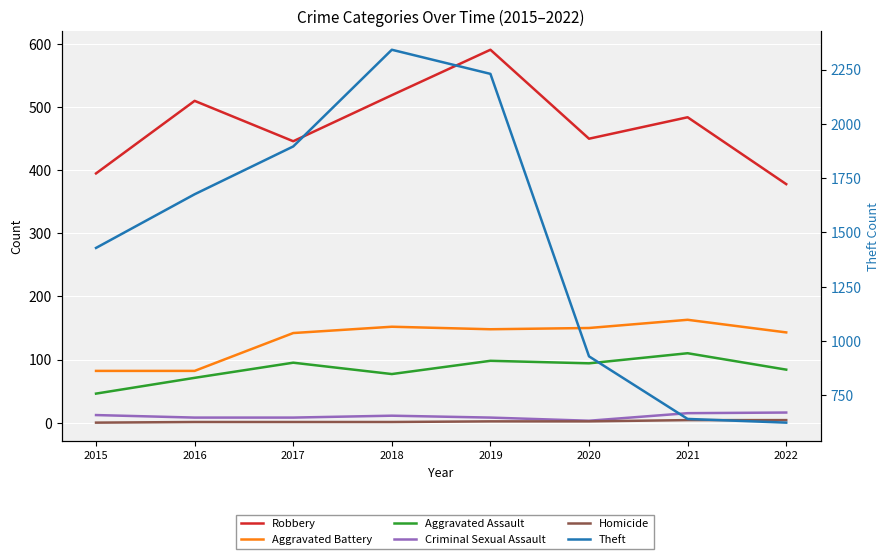

What is the sum of all Aggravated Assault values?

675